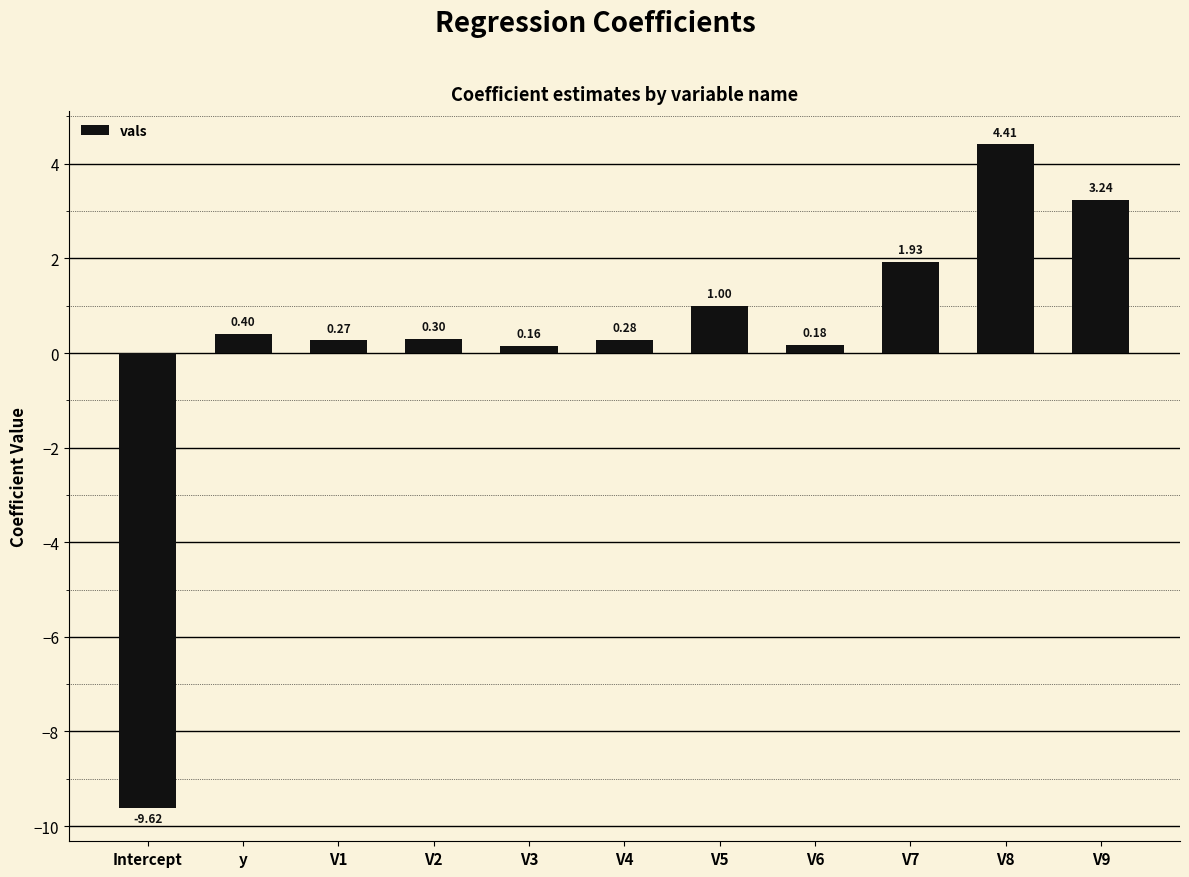

Count the number of categories in the chart.

11